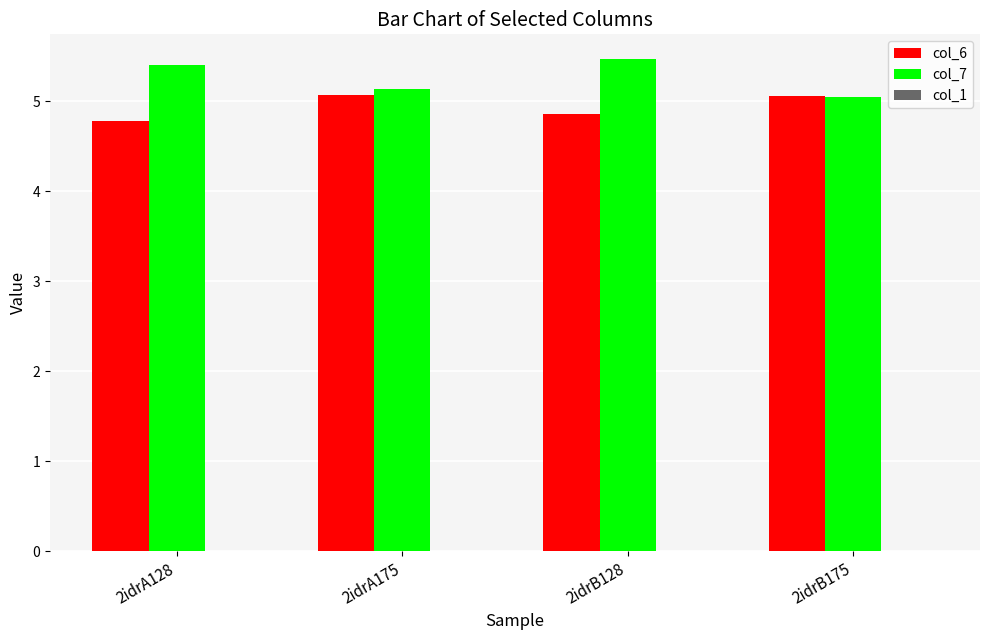

What is the label of the 3rd bar from the left?

2idrB128